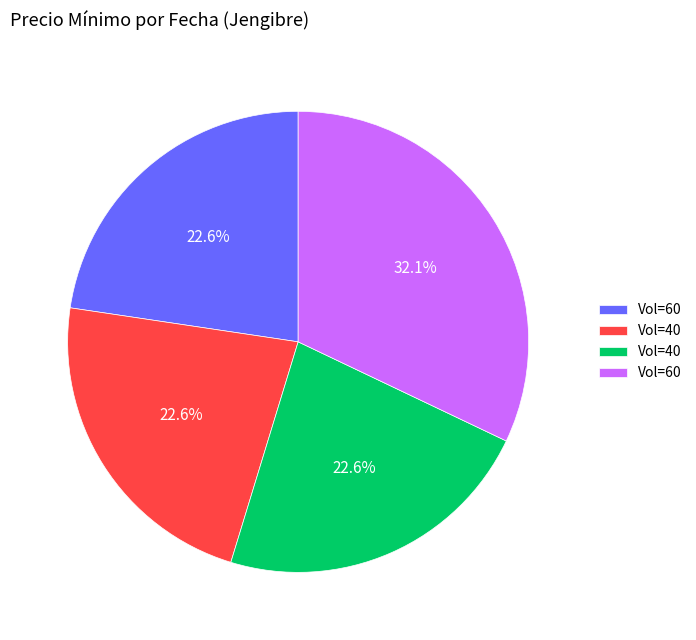

How many segments does this pie chart have?

4